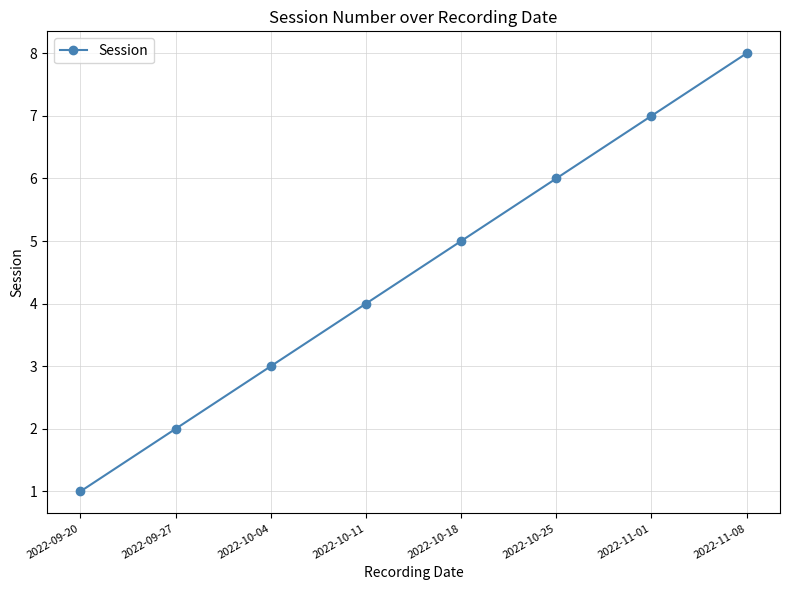

True or false: the data shows 2 at 2022-11-01.

False